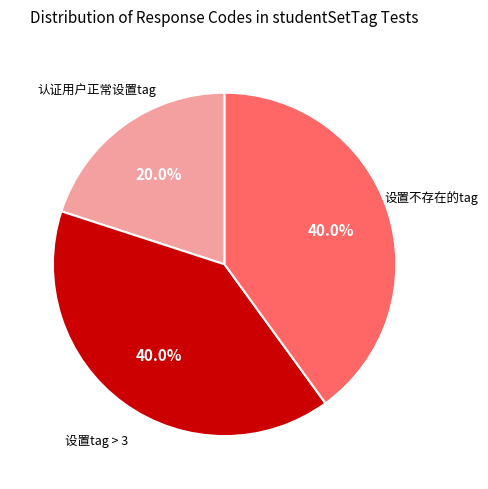

What is the ratio of the value at 设置tag > 3 to the value at 认证用户正常设置tag?

2.0